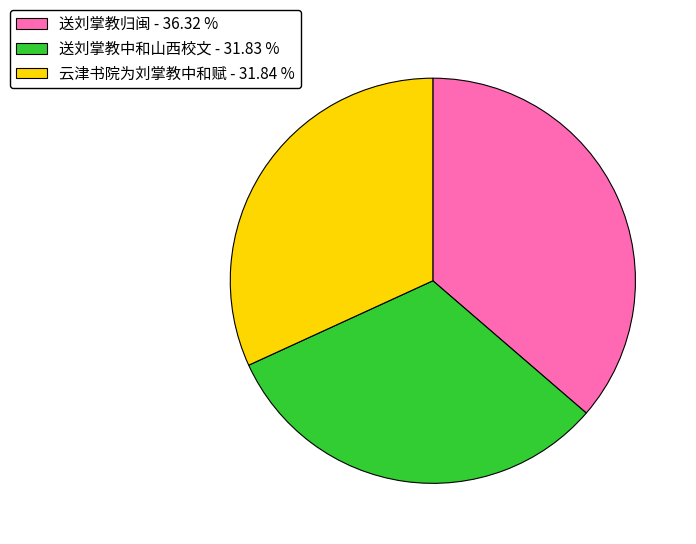

Does any single category account for the majority?

No